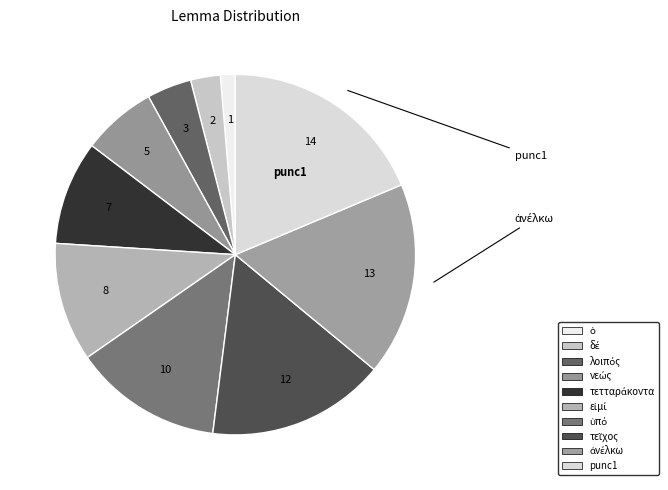

Is it true that εἰμί is 1% of the pie?

False